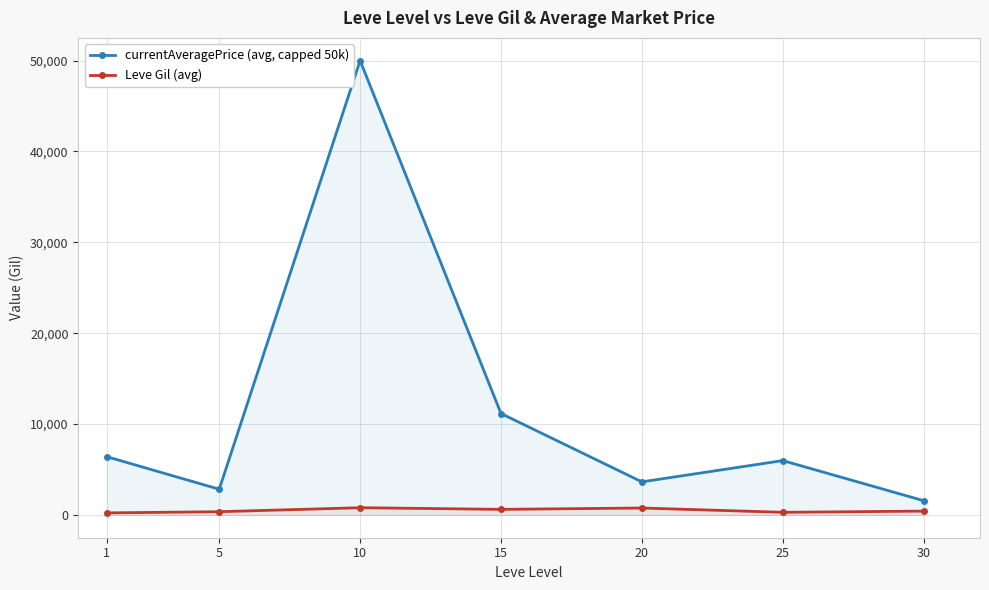

The value of Leve Gil (avg) at 5 is 363.3. True or false?

True